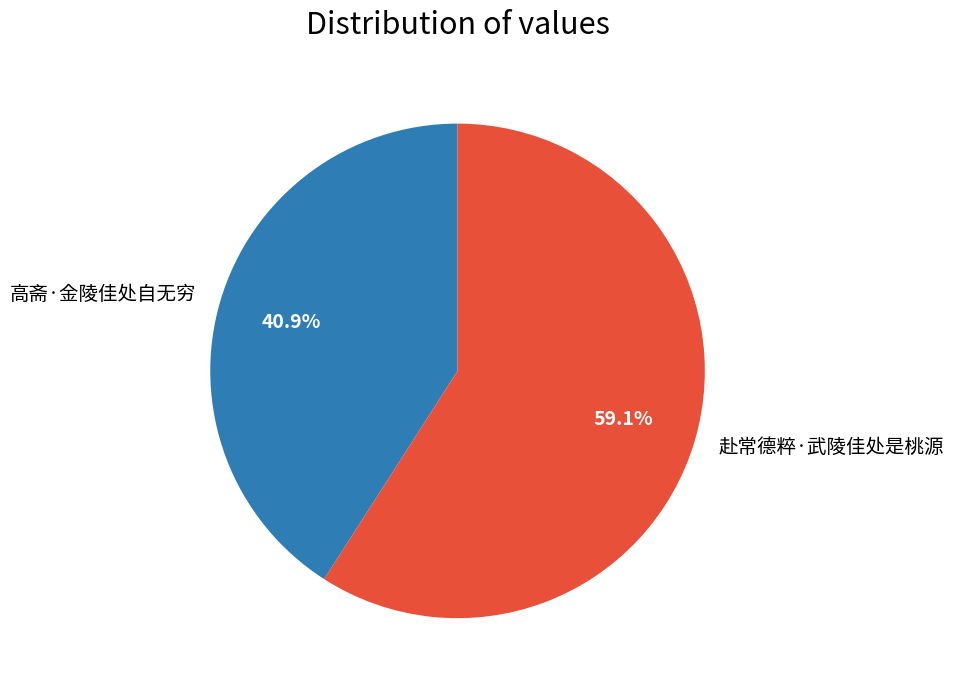

True or false: 高斋·金陵佳处自无穷 accounts for 54% of the total.

False